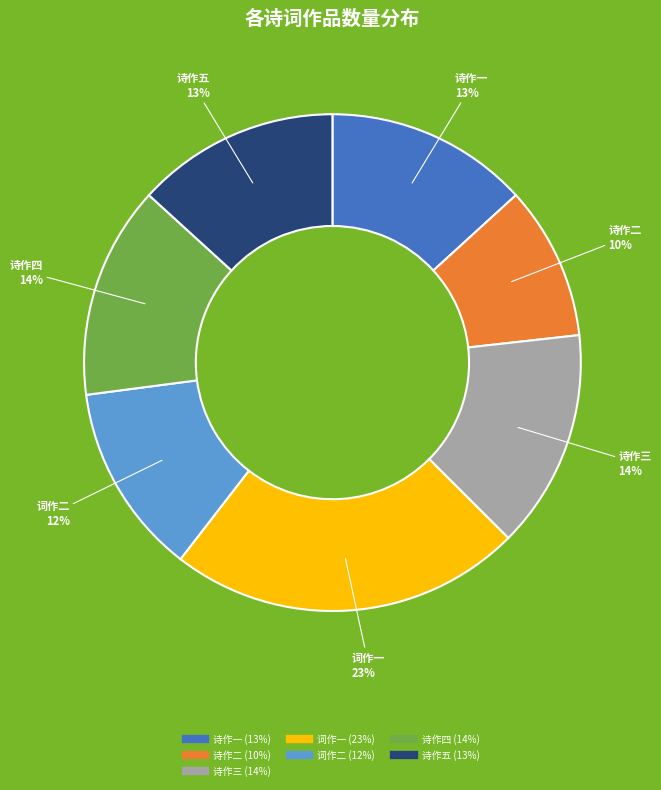

To the nearest percent, what is the average slice percentage?

14%